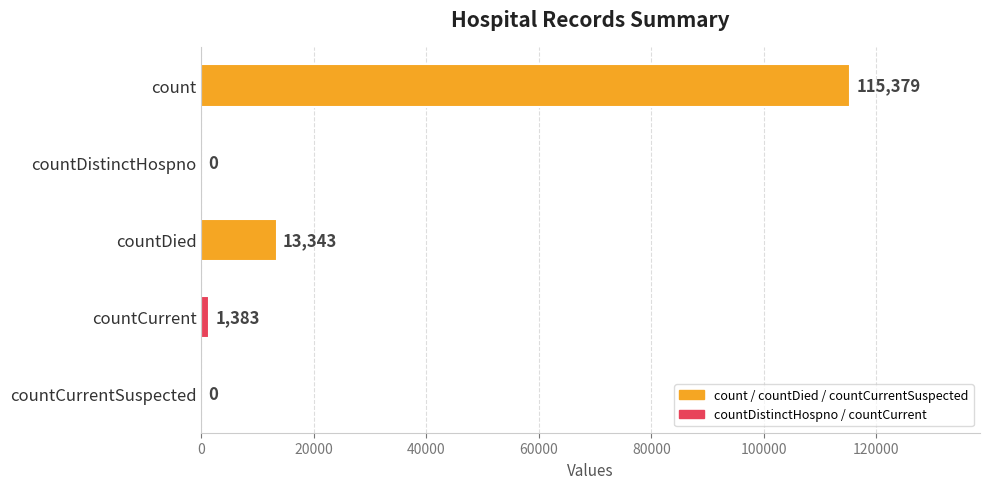

Is it true that the value at countDistinctHospno is 45867?

False